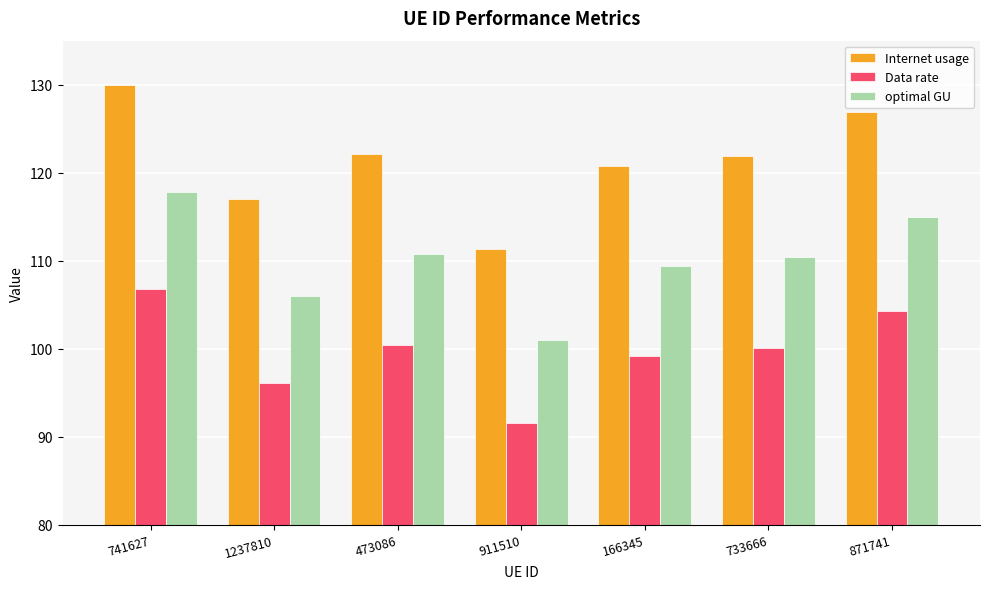

How many values in the optimal GU series exceed 110?

4